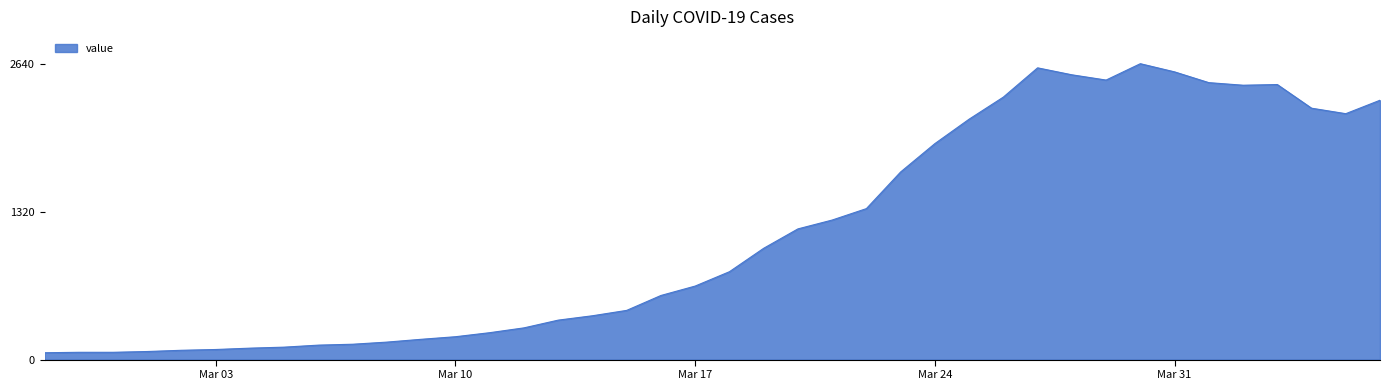

What is the smallest value displayed?

61